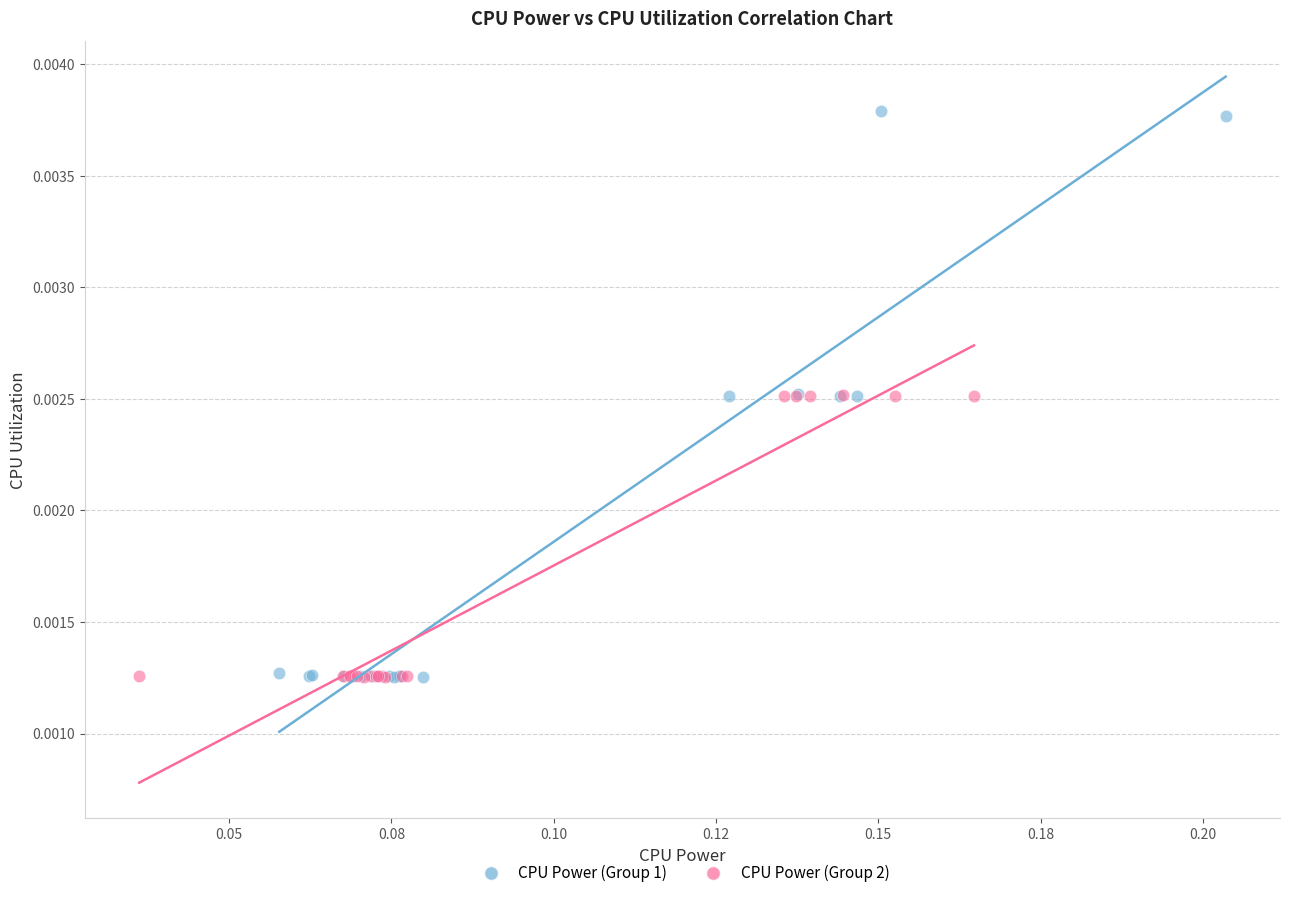

Which series has the largest Y range (max minus min)?

CPU Power (Group 1)